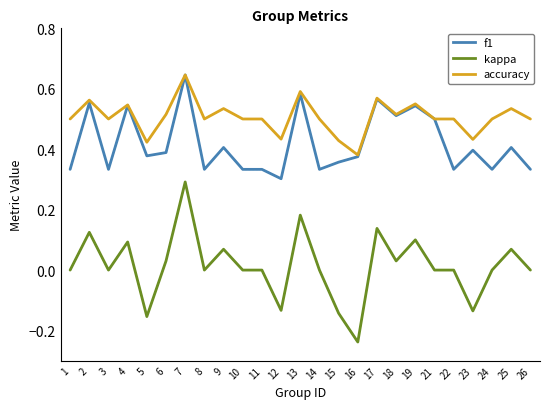

True or false: accuracy and kappa intersect in this chart.

False